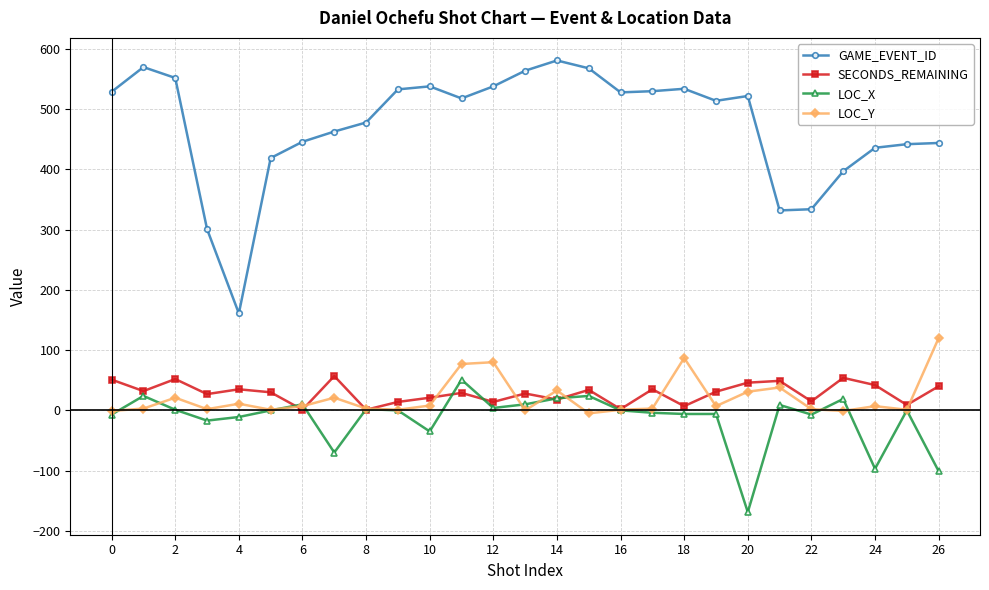

What is the difference between the maximum and minimum values in the LOC_Y series?

125